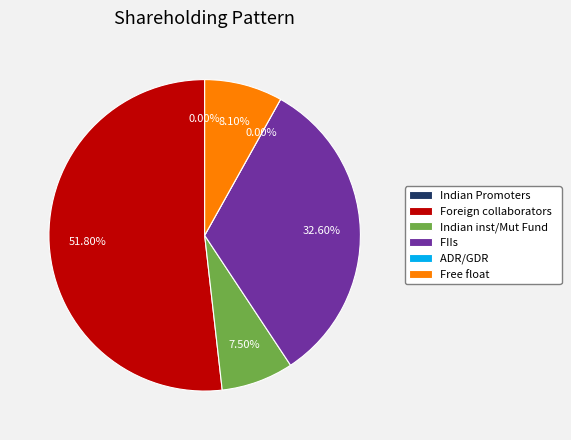

How many slices are in this pie chart?

6